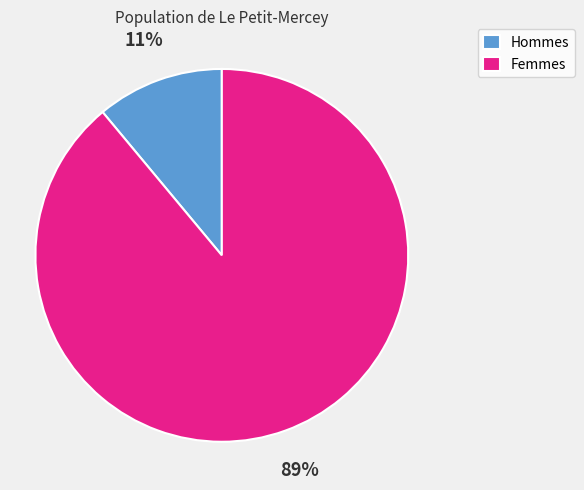

Do Hommes and Femmes together represent more than half of the pie?

Yes